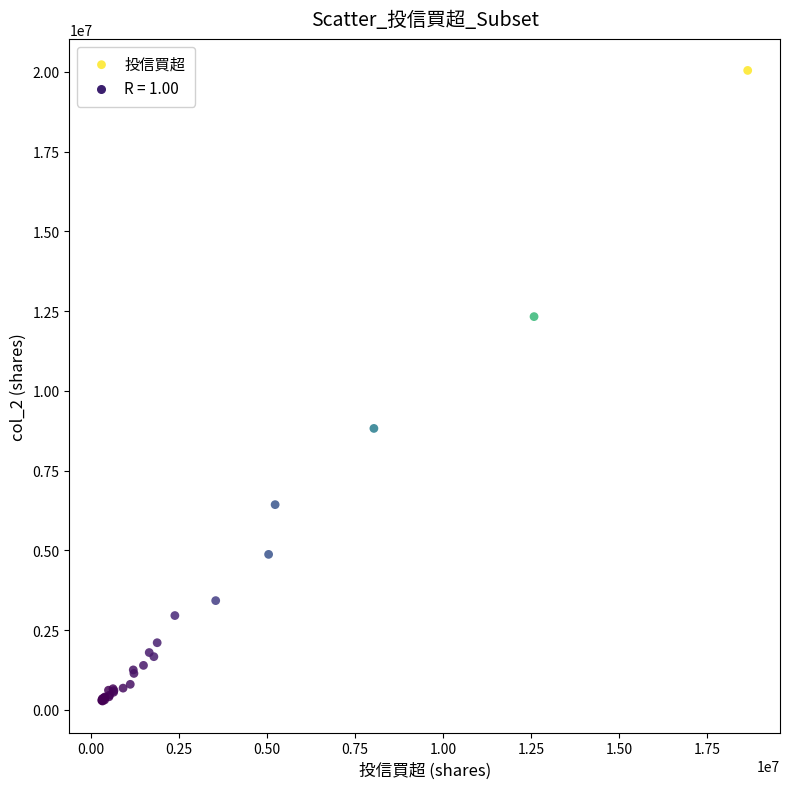

What Y value in the scatter plot is closest to 10160262?

8822209.5